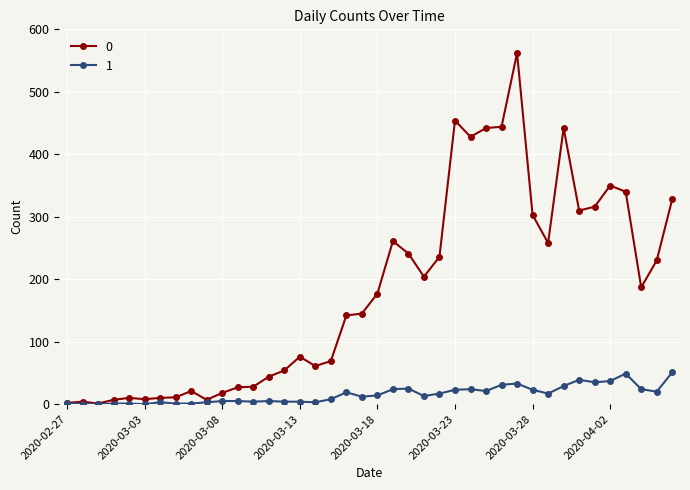

True or false: 1 has more than 0 points higher than both neighbors.

True